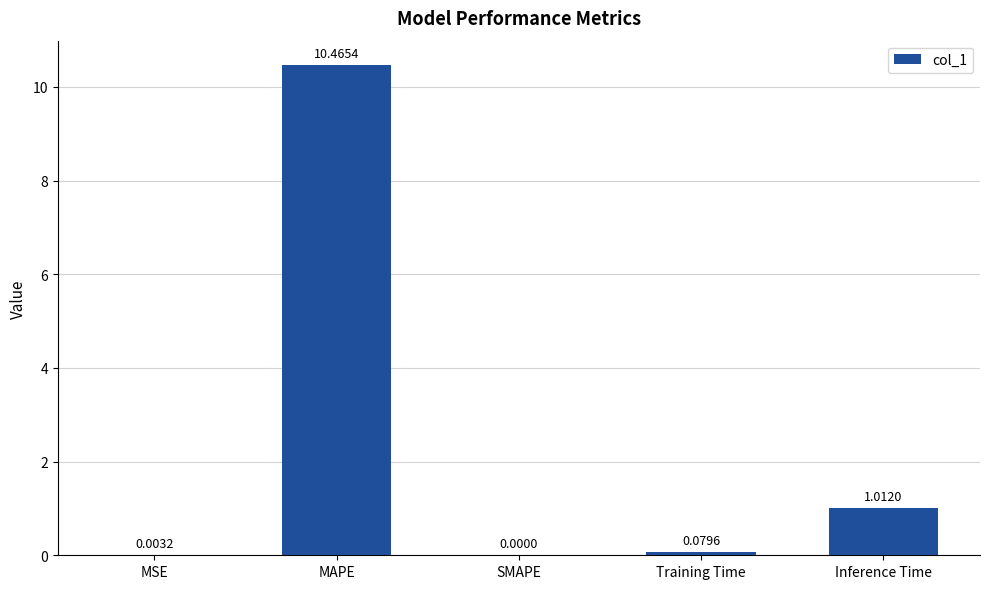

Which has a higher value, SMAPE or Inference Time?

Inference Time